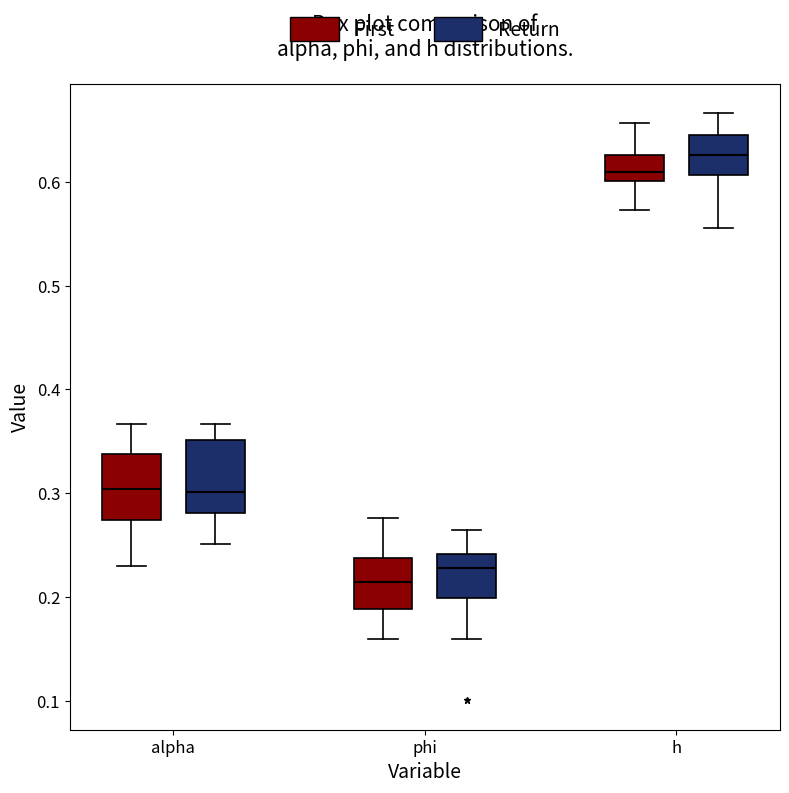

Which box has the highest median line?

h (Return)